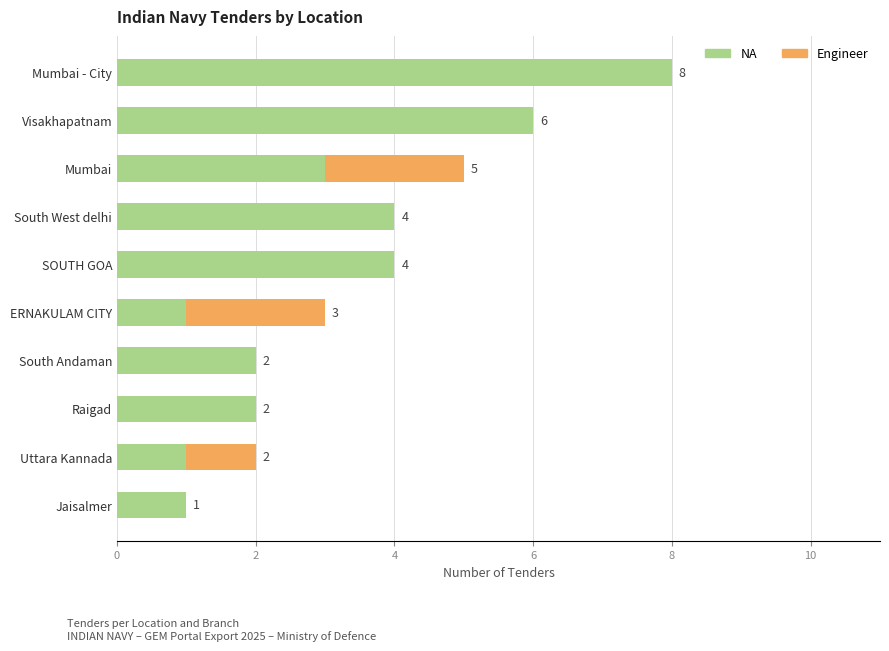

How many distinct data groups are displayed?

2